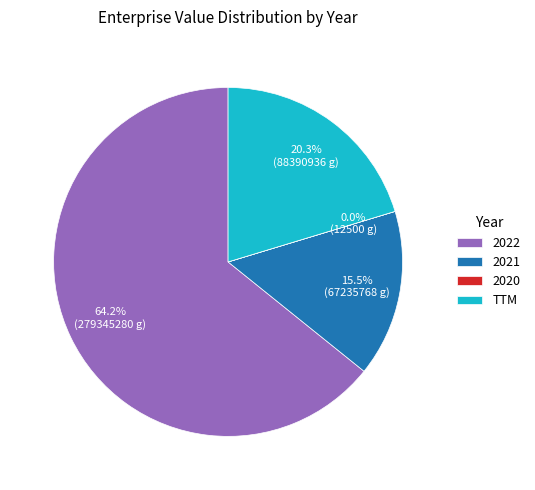

Which category accounts for the majority?

2022